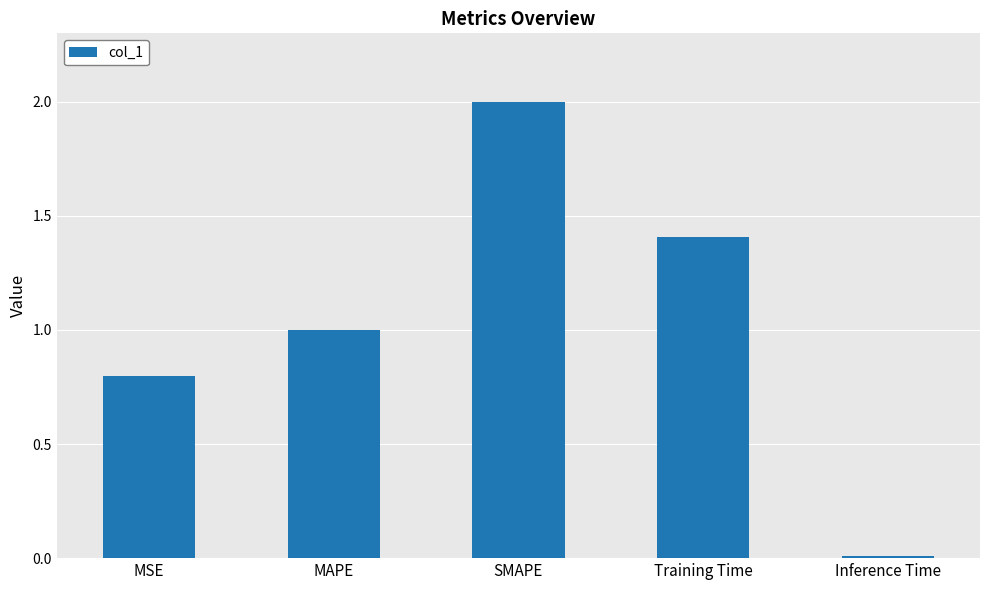

Which has a higher value, Inference Time or SMAPE?

SMAPE